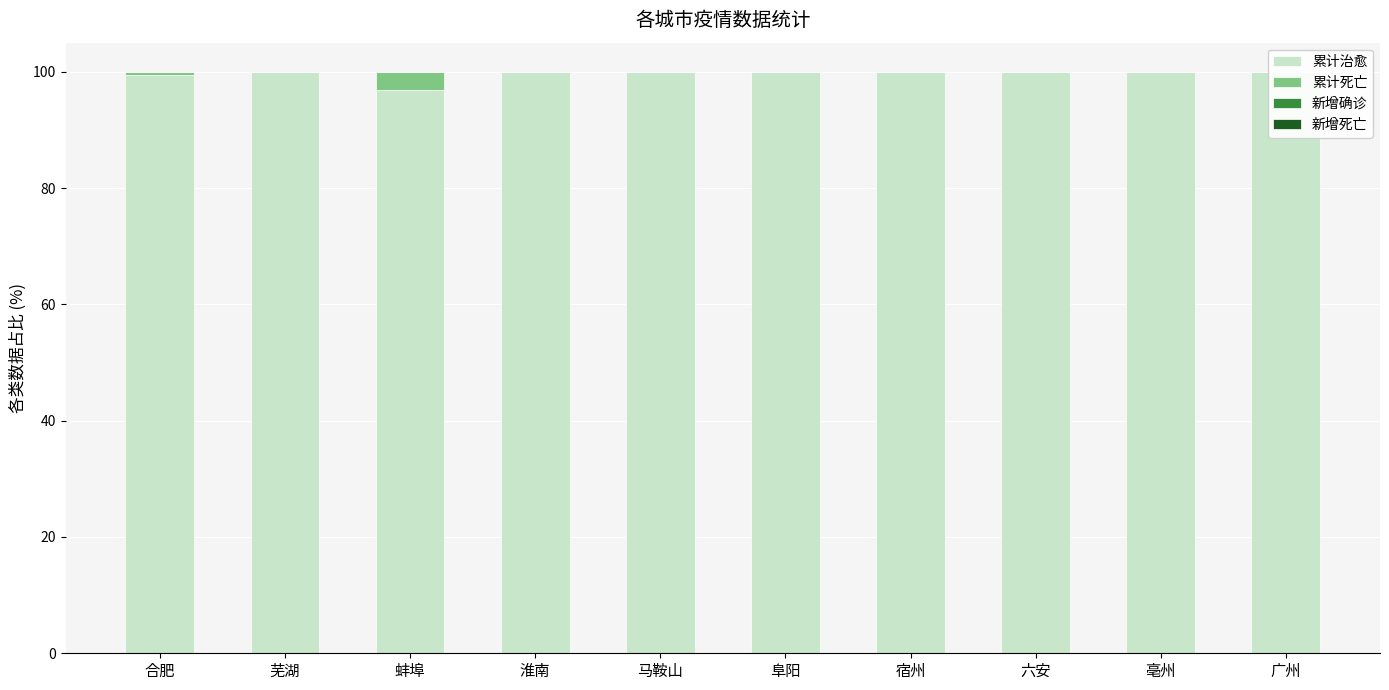

Read the 累计治愈 value at 淮南.

100.0